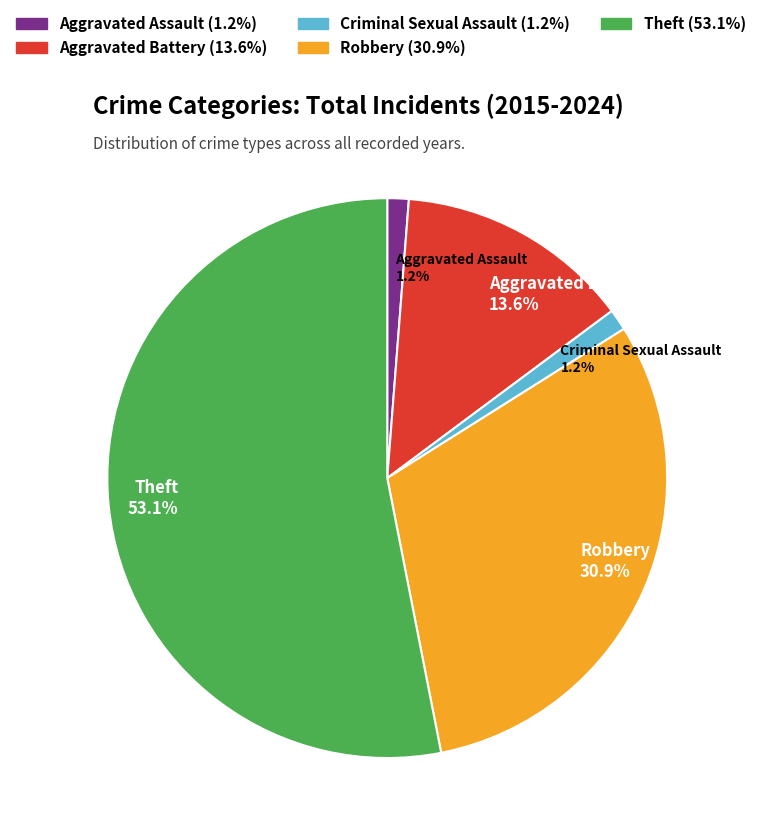

To the nearest percent, what is the average slice percentage?

20%